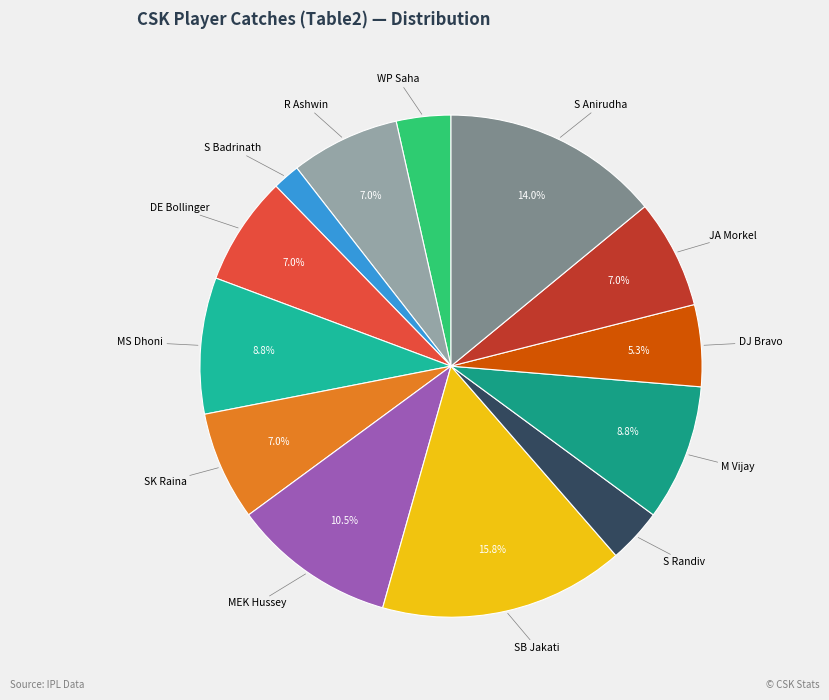

Is there a majority slice in this chart?

No